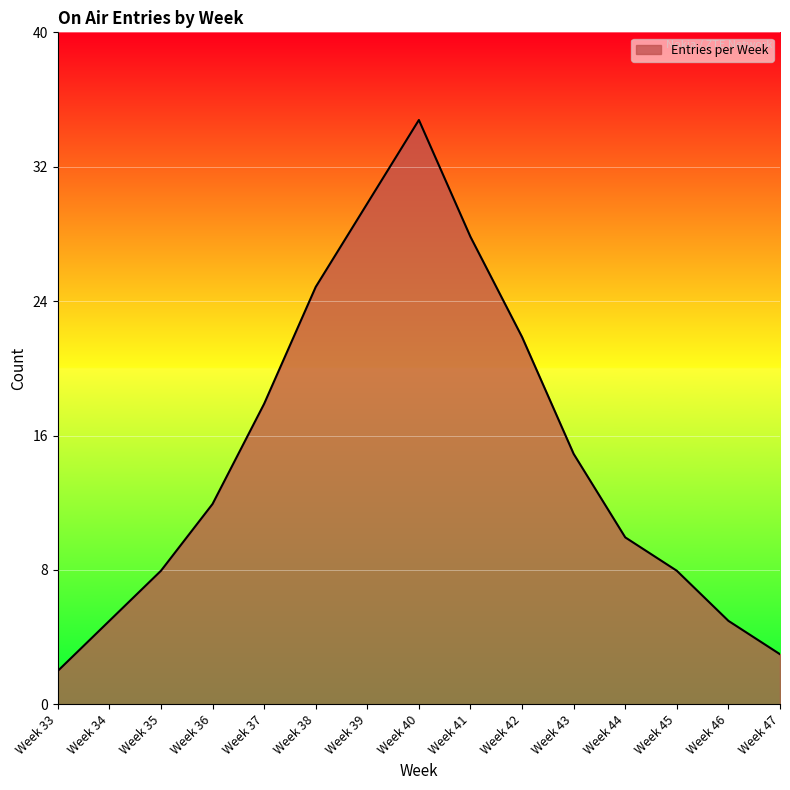

The value at Week 36 is 12. True or false?

True